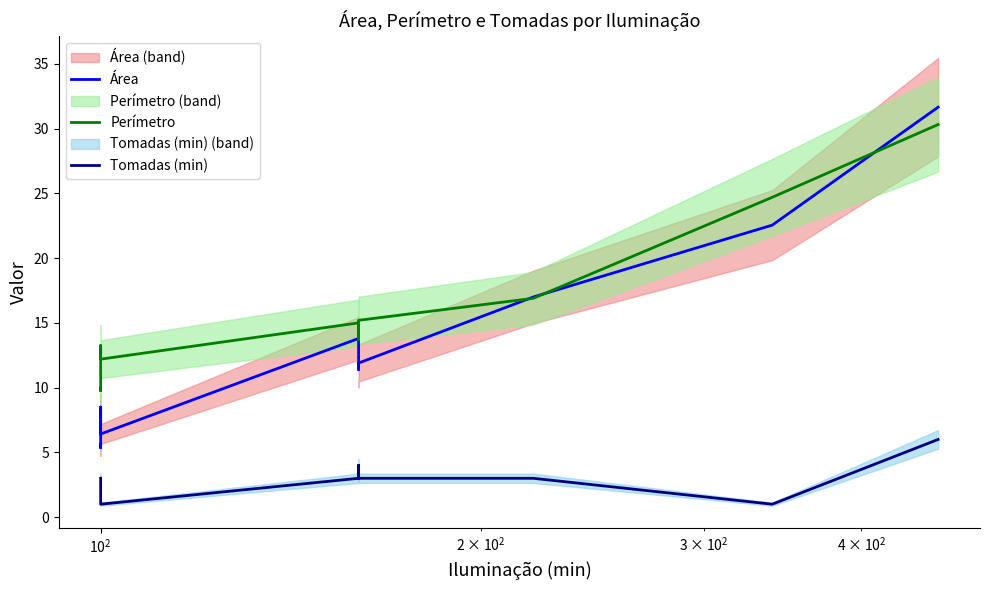

List the series in order of their peak value, highest first.

Área, Perímetro, Tomadas (min)